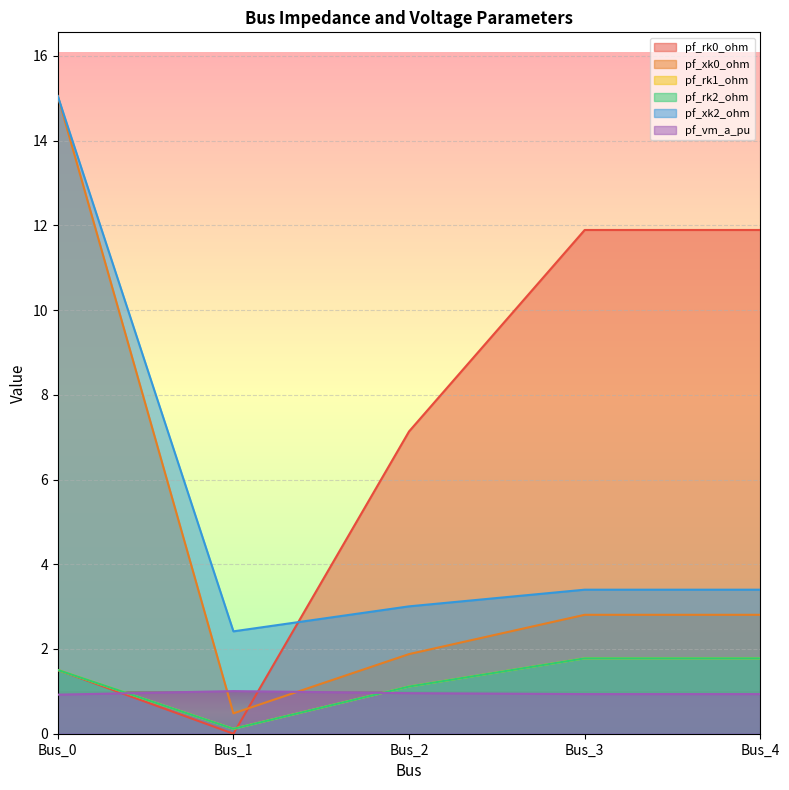

What is the difference between the second highest and minimum values in the pf_rk1_ohm series?

1.7